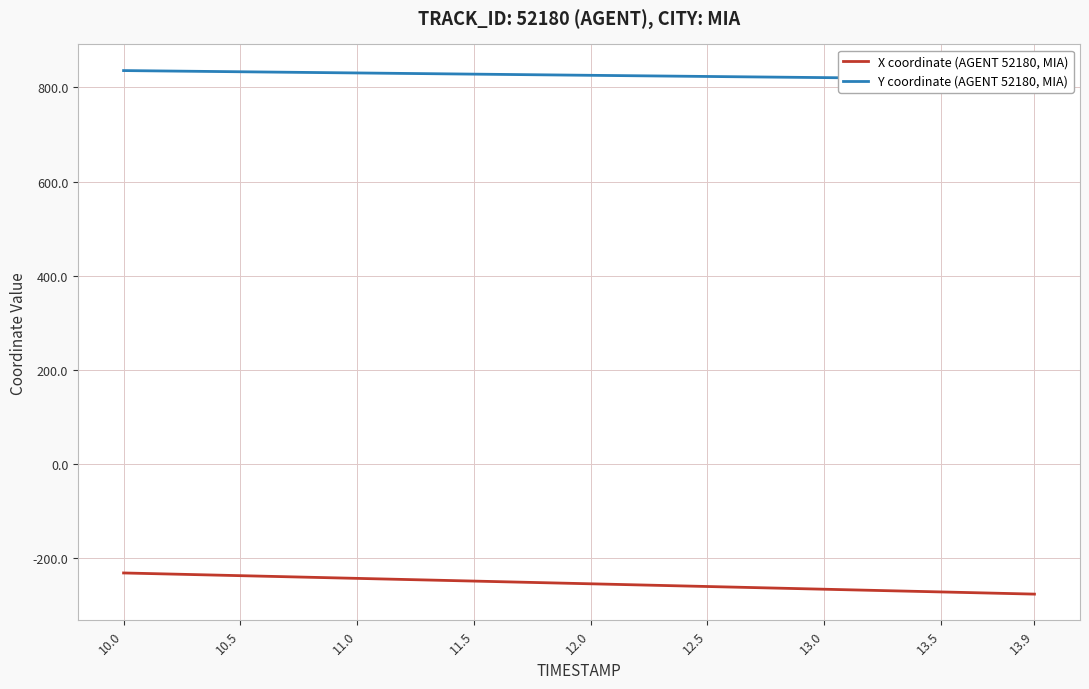

What is the highest value of the X coordinate (AGENT 52180, MIA) series?

-230.8